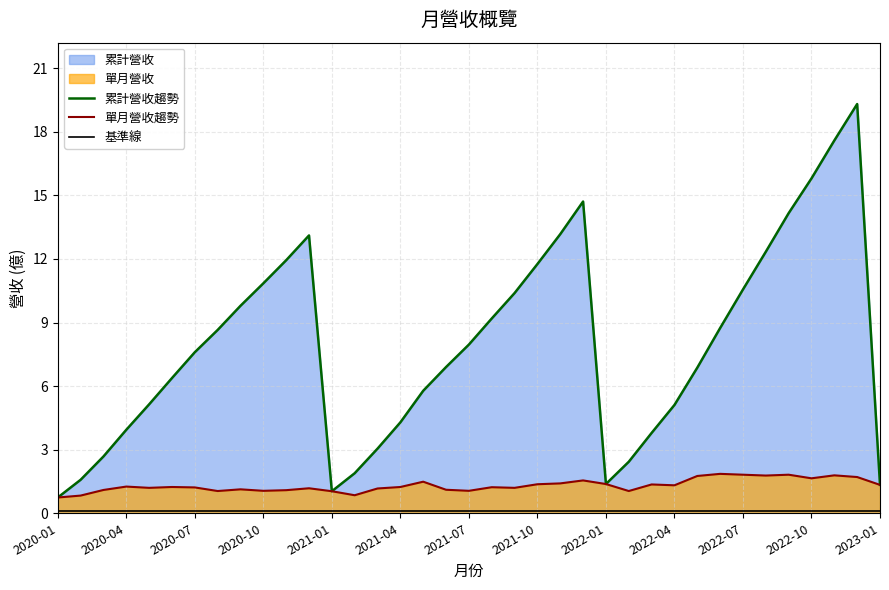

True or false: 單月營收趨勢 has more than 2 points higher than both neighbors.

True